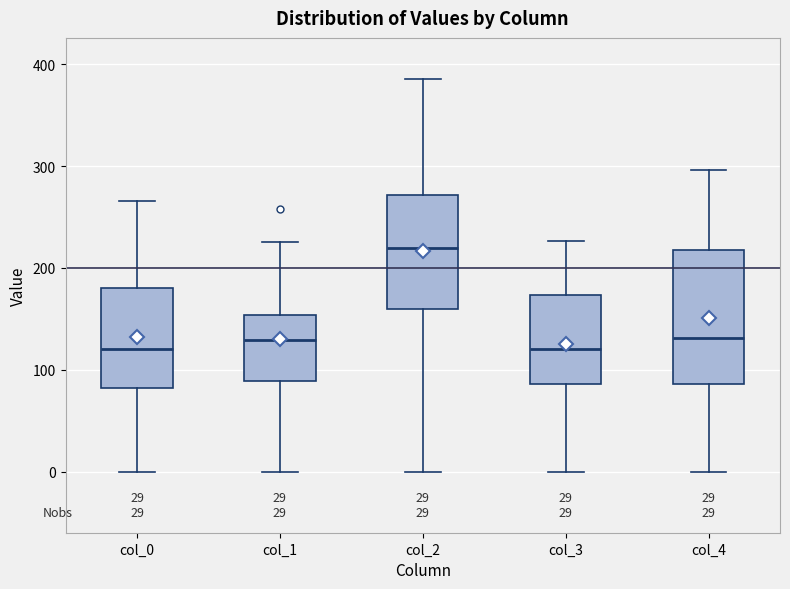

Where does the lower whisker of the box for col_2 end on the y-axis? The values are not printed on the chart, so give them approximately, as read against the axis.

0